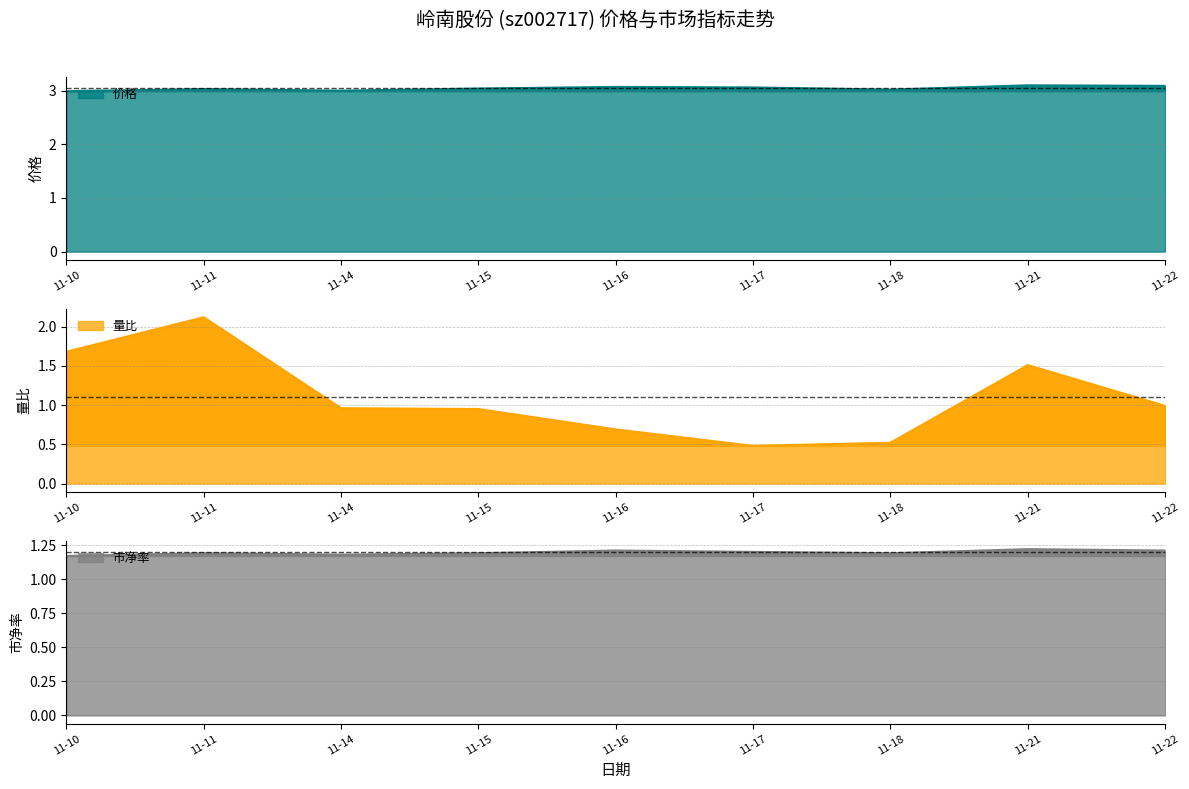

Which series has the widest spread of values?

量比